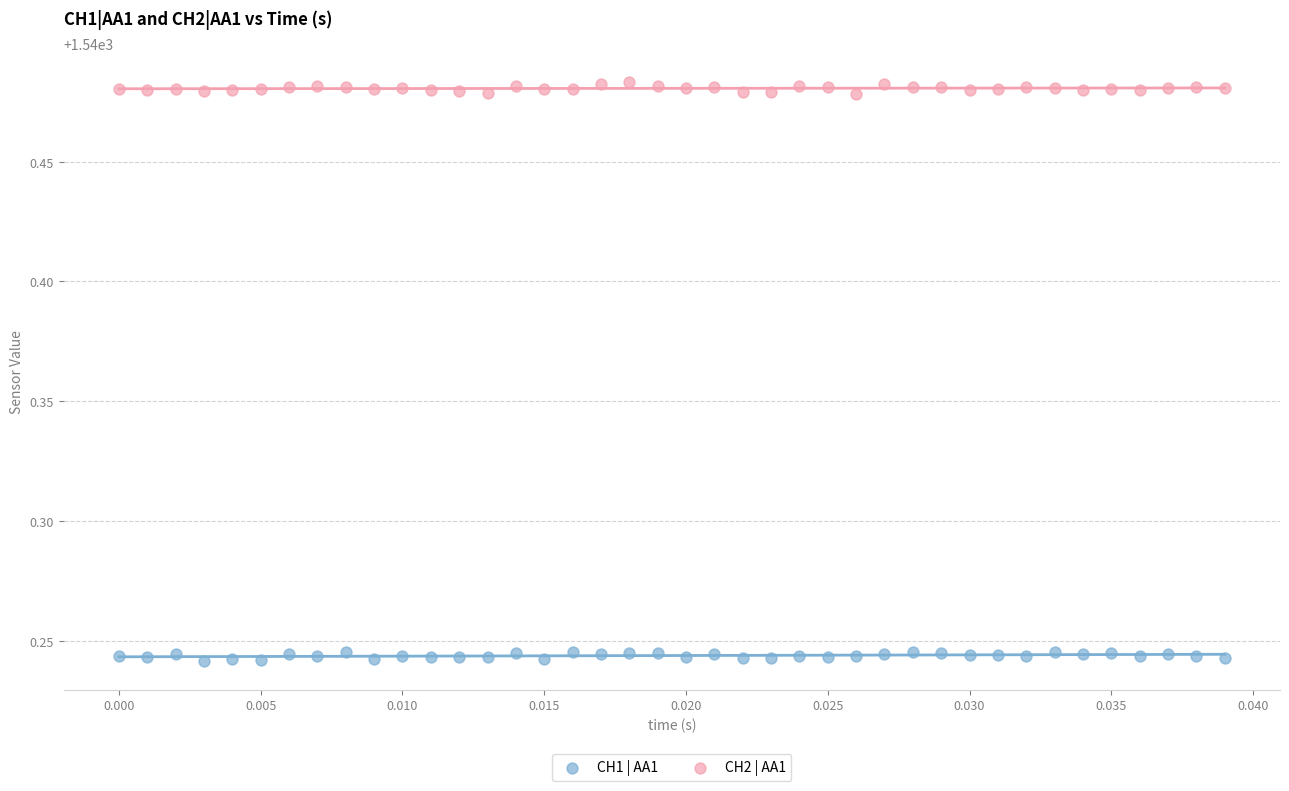

Which series reaches the maximum Y coordinate?

CH2 | AA1